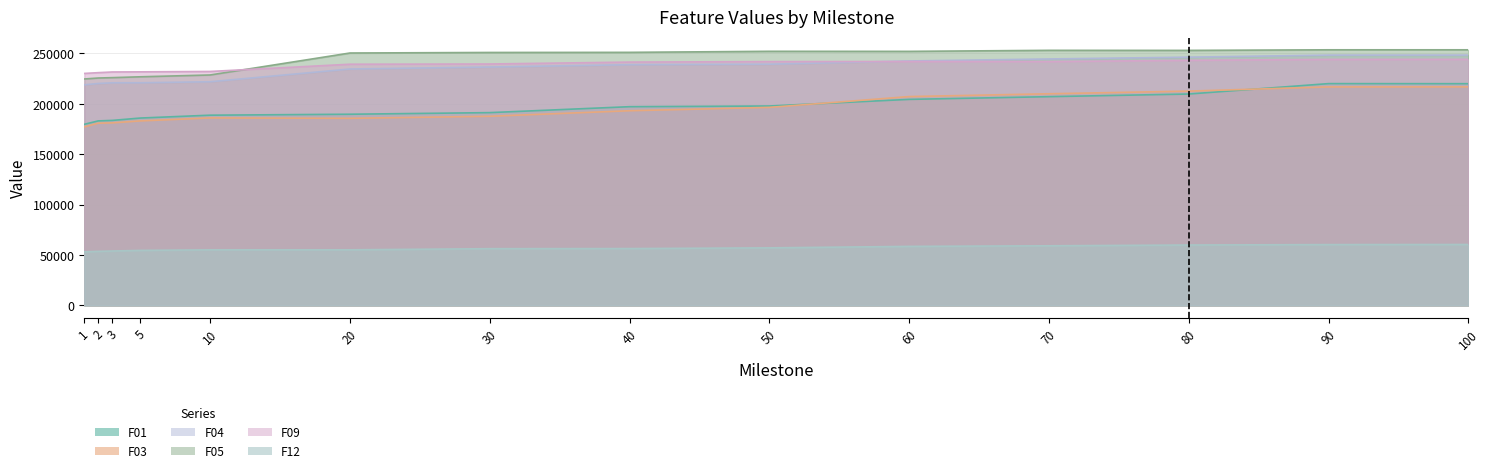

Reading left to right, list all the values displayed in this chart.

F01: 179511.0	182902.0	183374.0	185719.0	188559.0	189504.0	191095.0	196985.0	197674.0	204223.0	206920.0	209539.0	219864.0	219793.0
F03: 176911.0	180625.0	180942.0	182865.0	185857.0	185464.0	187480.0	192968.0	196292.0	207012.0	209795.0	212433.0	216595.0	216636.0
F04: 218666.0	219995.0	220669.0	220687.0	221714.0	234343.0	236303.0	238626.0	239112.0	242316.0	244304.0	246101.0	248105.0	248116.0
F05: 224460.0	225415.0	225784.0	226622.0	228418.0	250206.0	250745.0	250859.0	251896.0	251837.0	252858.0	252802.0	253388.0	253382.0
F09: 229954.0	230731.0	231396.0	231531.0	231908.0	239086.0	239319.0	241204.0	241681.0	241782.0	241708.0	242955.0	243852.0	243906.0
F12: 53052.3	53534.1	53874.2	54493.2	55051.9	55067.3	56197.6	56308.6	57010.5	58476.3	59064.9	59835.0	60249.4	60353.0